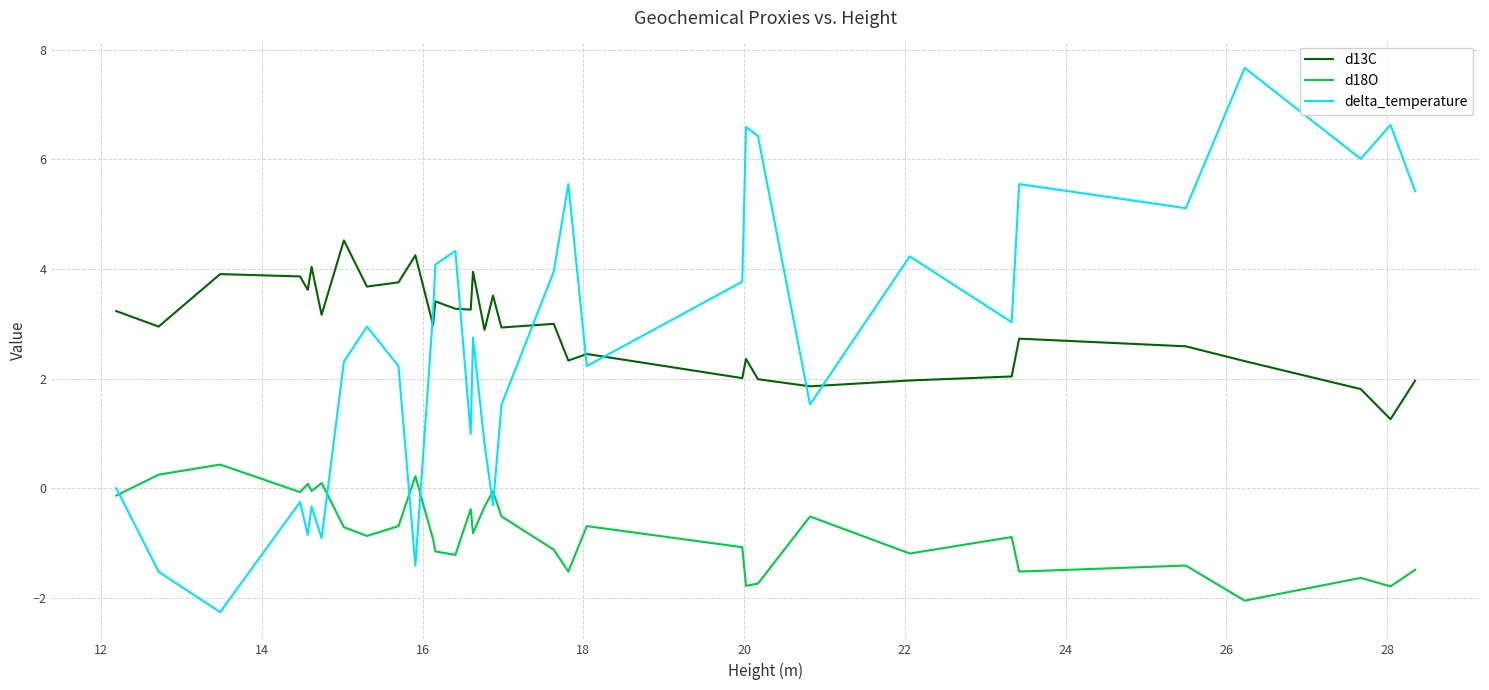

What is the maximum value shown in the chart?

7.7